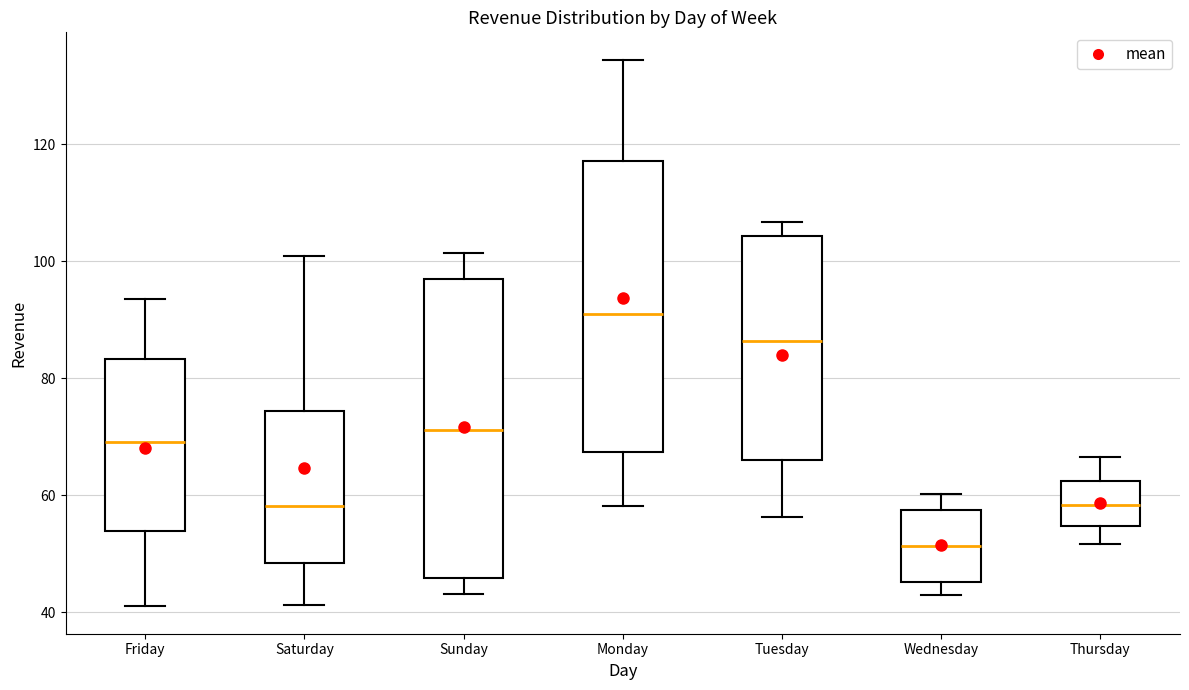

Which box has the highest median line?

Monday